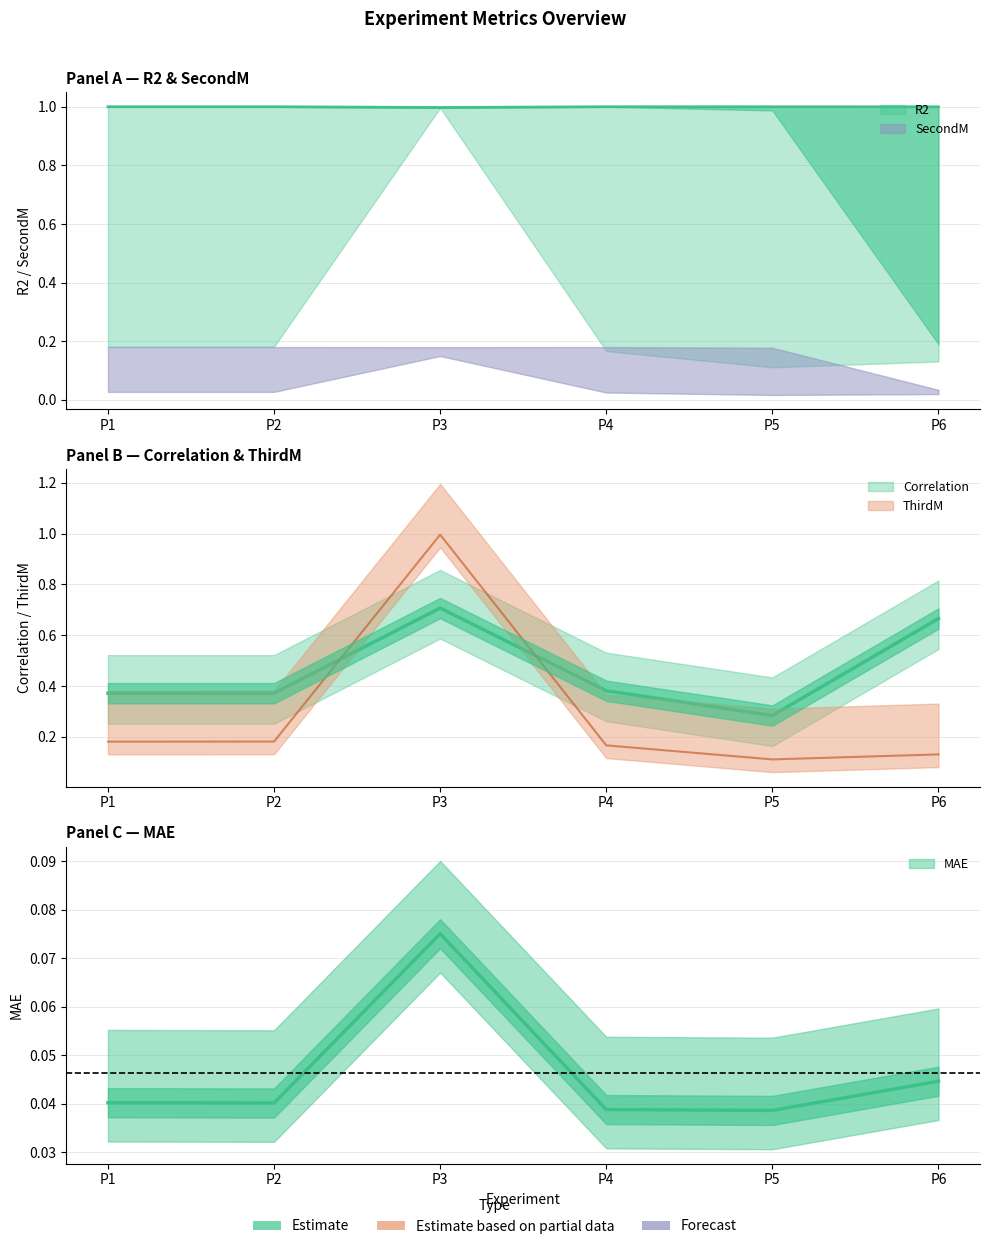

Where is R2 nearest to the value 0?

P3